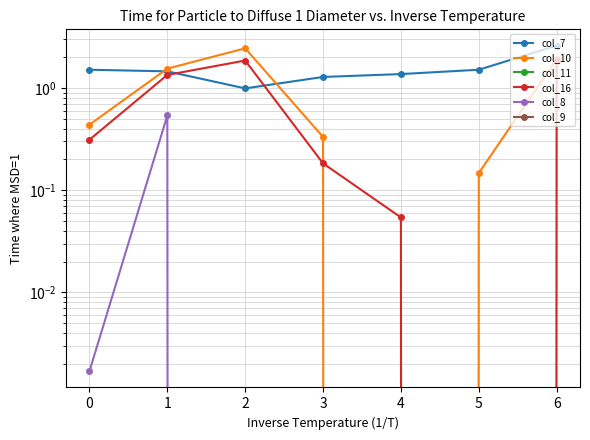

Between 3 and 5, which is larger?

5